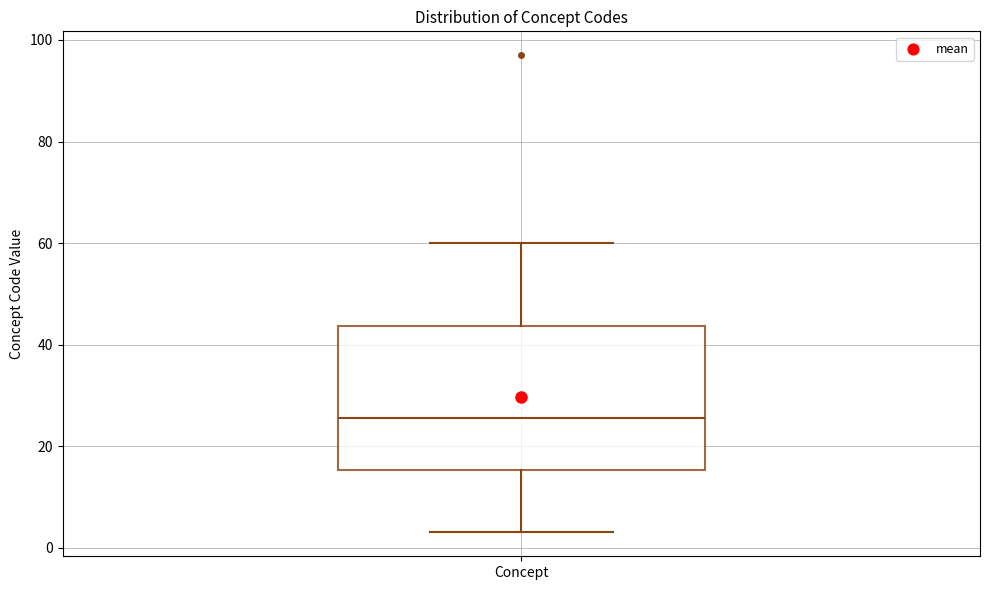

Read this box plot against the y-axis: the position of the median line, the range covered by the box, and the ends of both whiskers. The values are not printed on the chart, so give them approximately, as read against the axis.

median 26, box 16 to 44, whiskers 4 to 60